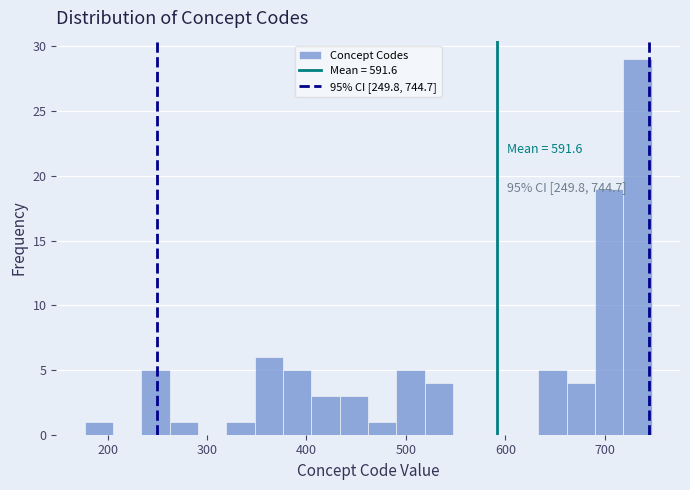

Around what value on the x-axis is the tallest bar? Give the approximate position of its centre, as read against the axis.

730